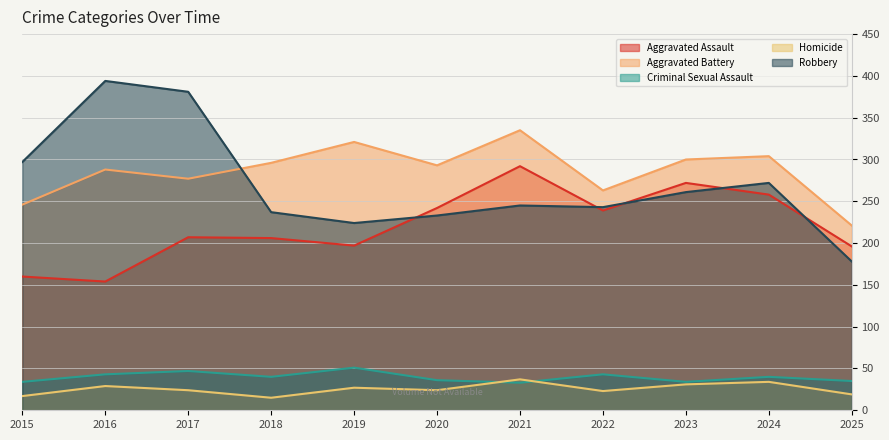

What are all the series names shown in the legend?

Aggravated Assault, Aggravated Battery, Criminal Sexual Assault, Homicide, Robbery